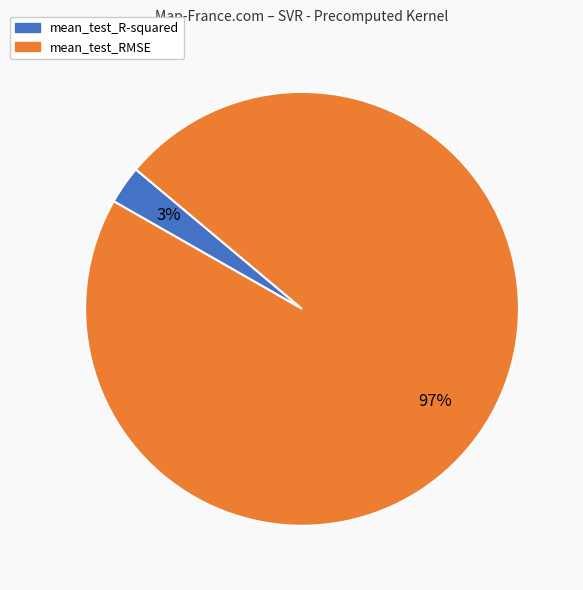

Is the sum of mean_test_RMSE and mean_test_R-squared greater than half?

Yes